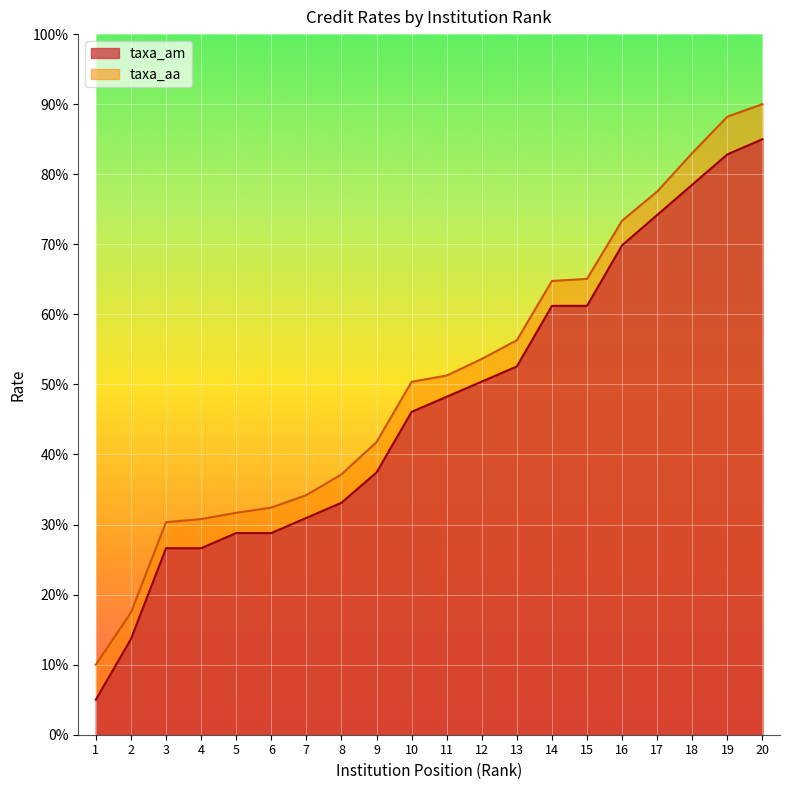

Reading right to left, transcribe all the data shown in this chart.

taxa_am: 20=85.0	19=82.8	18=78.5	17=74.2	16=69.9	15=61.2	14=61.2	13=52.6	12=50.4	11=48.2	10=46.1	9=37.4	8=33.1	7=30.9	6=28.8	5=28.8	4=26.6	3=26.6	2=13.6	1=5.0
taxa_aa: 20=90.0	19=88.2	18=83.0	17=77.5	16=73.4	15=65.1	14=64.8	13=56.3	12=53.6	11=51.3	10=50.4	9=41.8	8=37.2	7=34.2	6=32.4	5=31.7	4=30.8	3=30.3	2=17.4	1=10.0